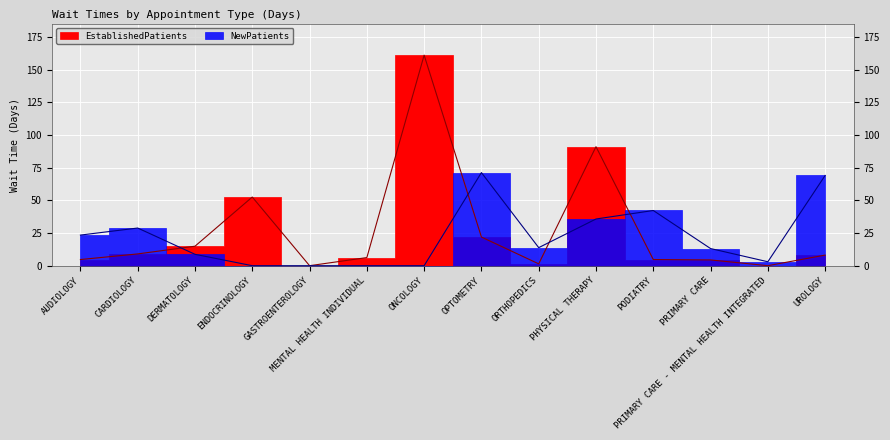

Where does the NewPatients series first go above 13?

AUDIOLOGY